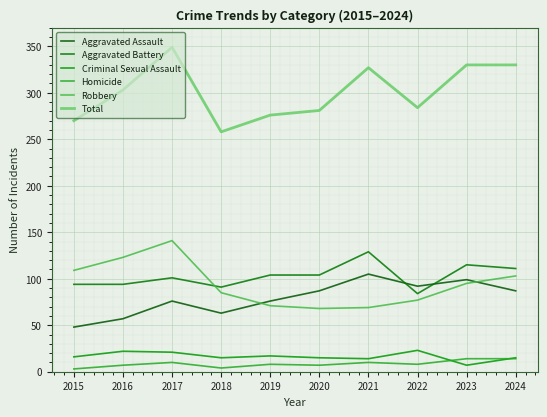

What is the average value of the Criminal Sexual Assault series?

16